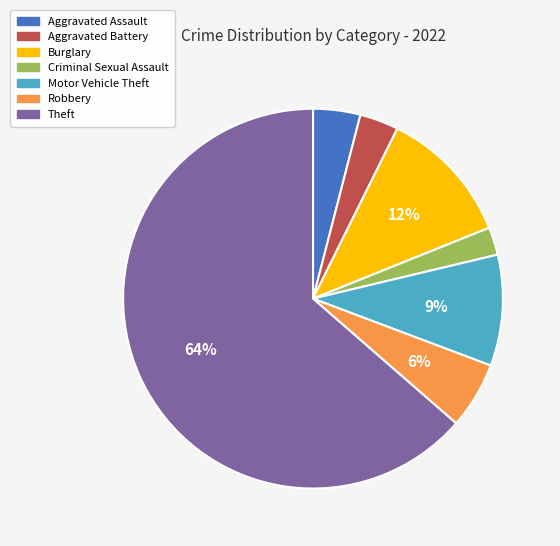

To the nearest percent, what percentage of the pie is Robbery?

6%